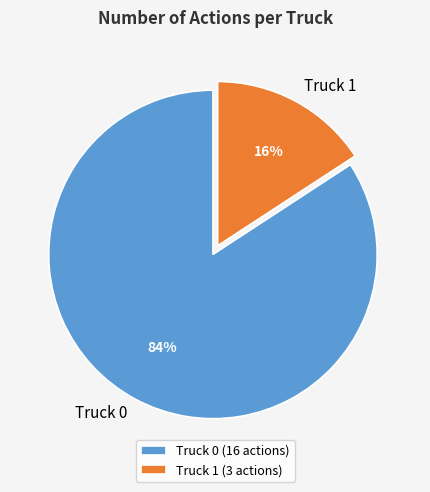

Is the sum of Truck 0 and Truck 1 greater than half?

Yes